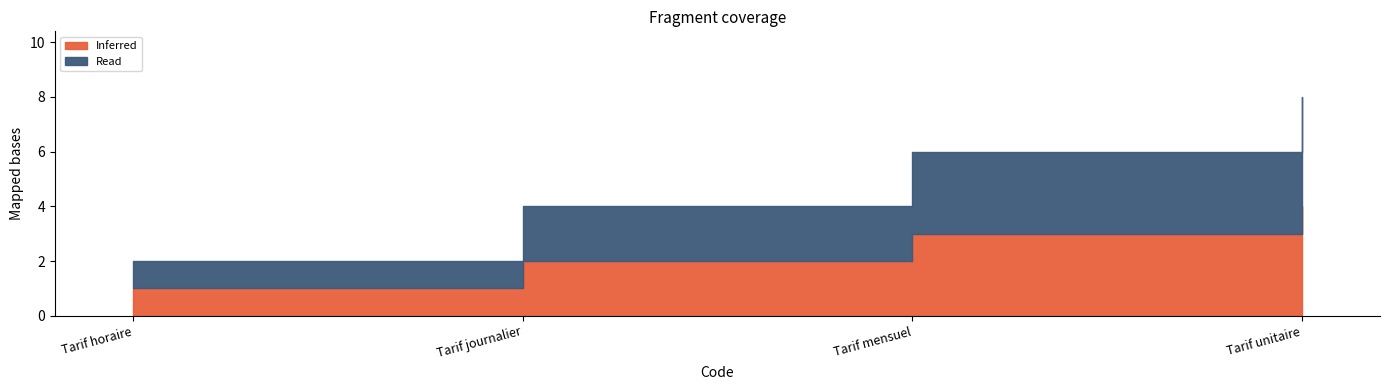

What is the total value across all series at Tarif horaire?

2